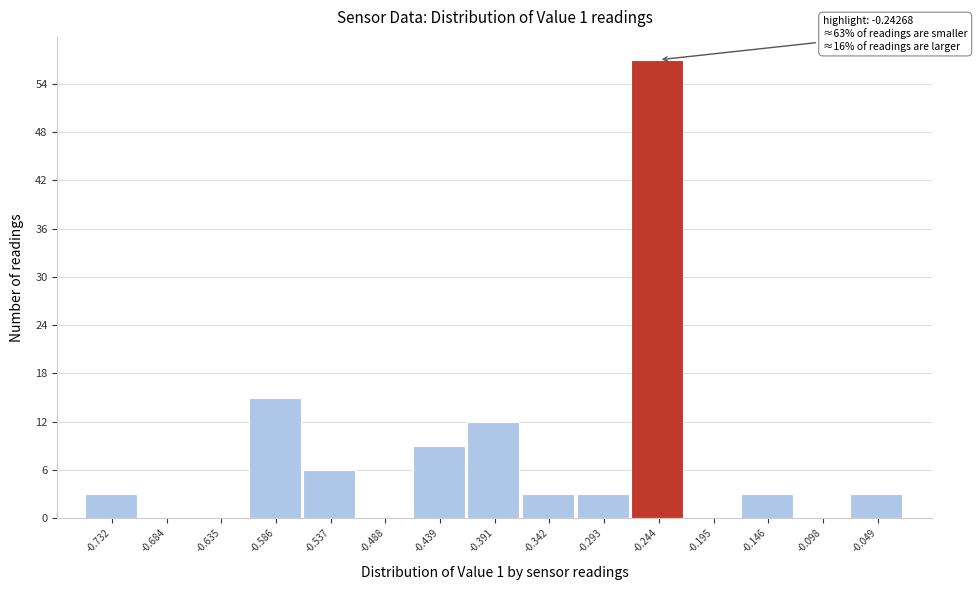

Reading left to right, transcribe all the data shown in this chart.

-0.732=3	-0.684=0	-0.635=0	-0.586=15	-0.537=6	-0.488=0	-0.439=9	-0.391=12	-0.342=3	-0.293=3	-0.244=57	-0.195=0	-0.146=3	-0.098=0	-0.049=3